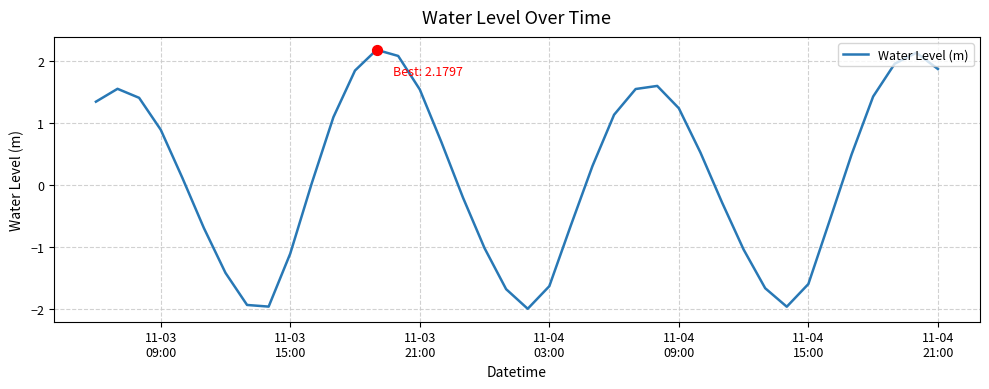

What is the difference between the maximum and minimum values?

4.2